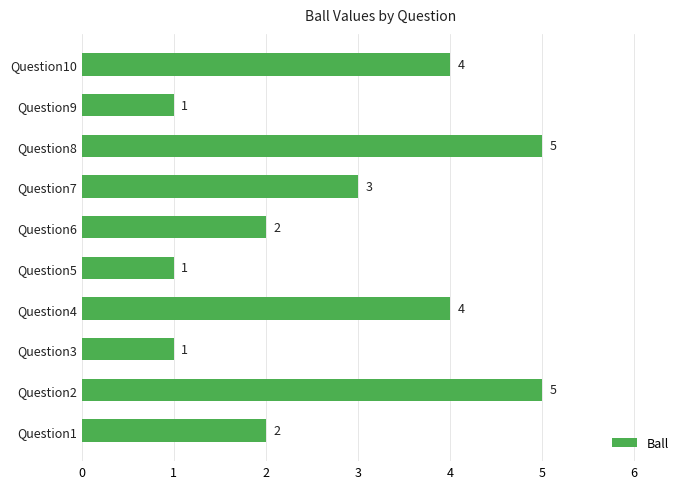

What is the greatest value displayed?

5